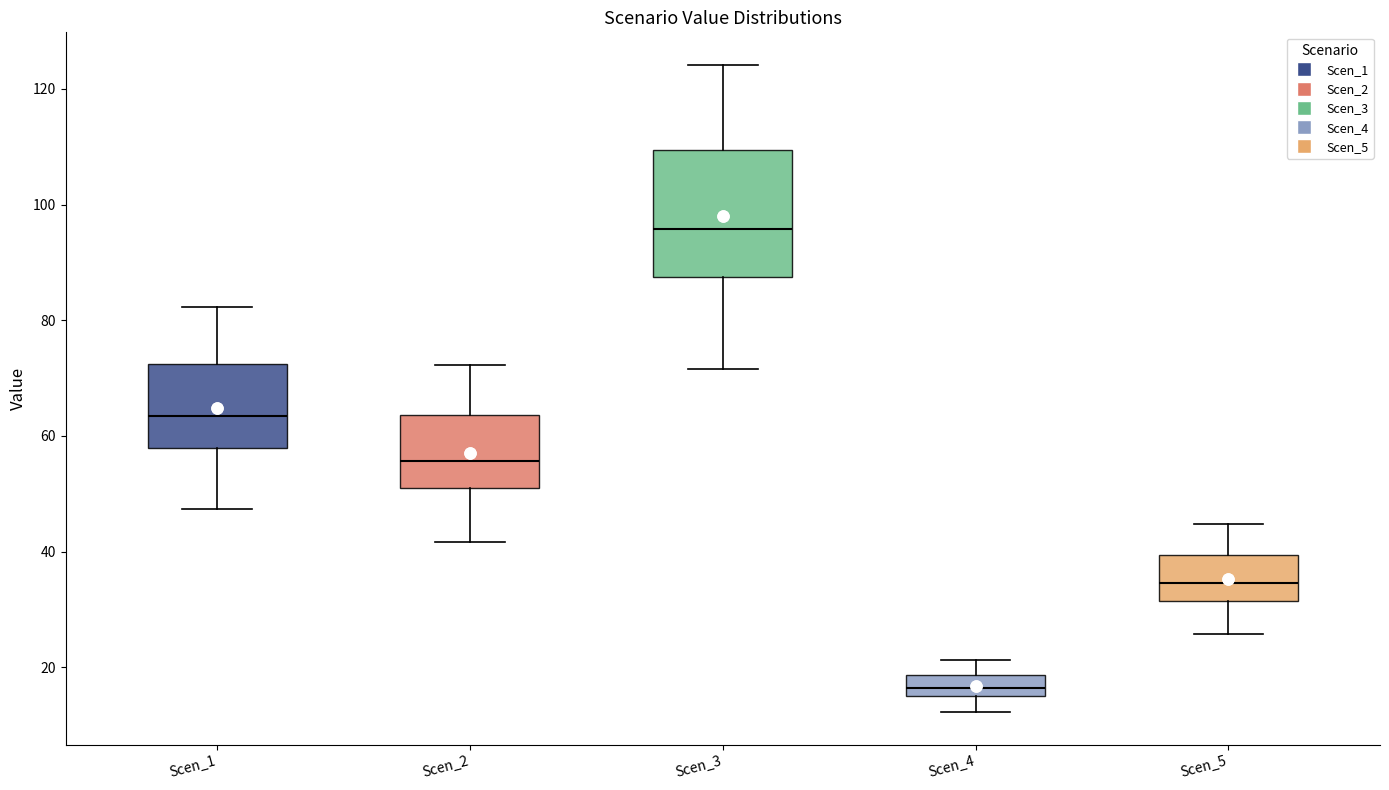

Where is the upper edge of the box for Scen_2 on the y-axis? The values are not printed on the chart, so give them approximately, as read against the axis.

64